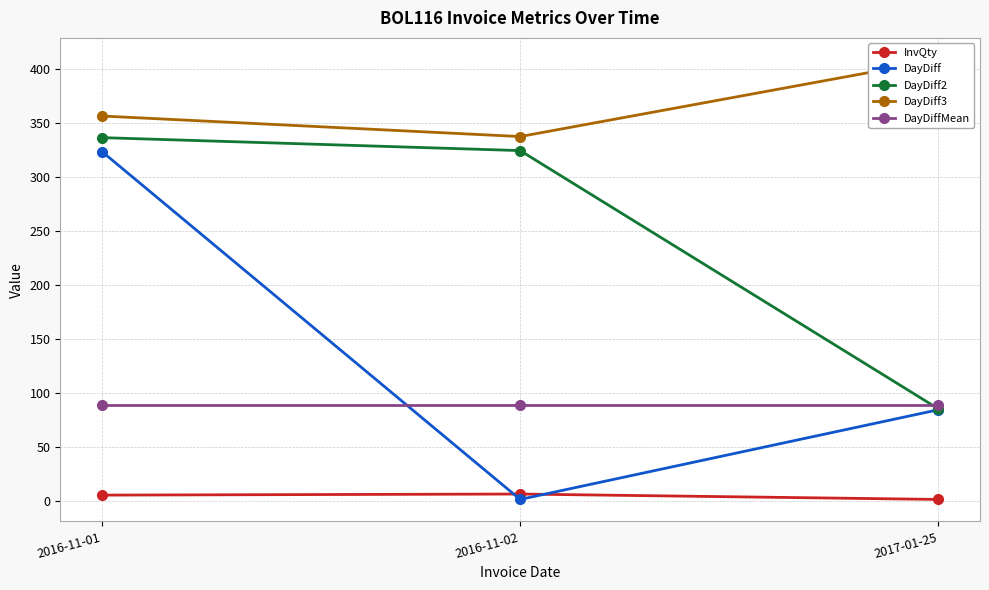

How many data points in InvQty are less than 5?

1